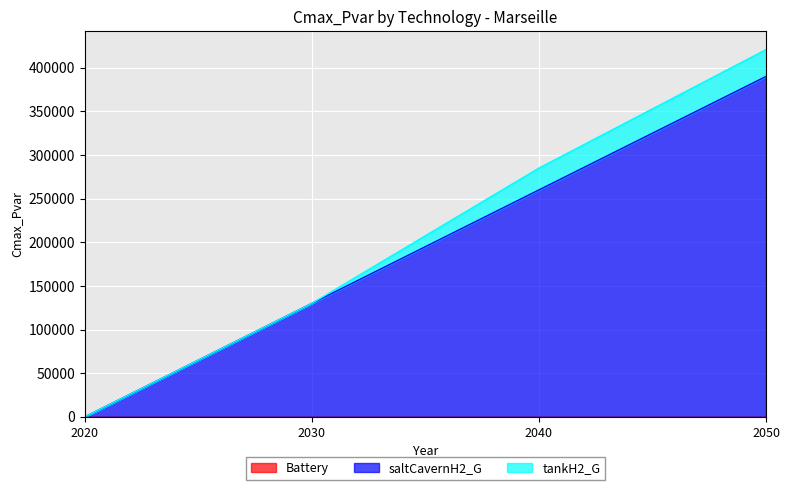

Reading right to left, what are all the values shown in this chart?

Battery: 2050=0.0	2040=0.0	2030=0.0	2020=0.0
saltCavernH2_G: 2050=390000.0	2040=260000.0	2030=130000.0	2020=0.0
tankH2_G: 2050=30760.3	2040=25000.0	2030=0.0	2020=0.0